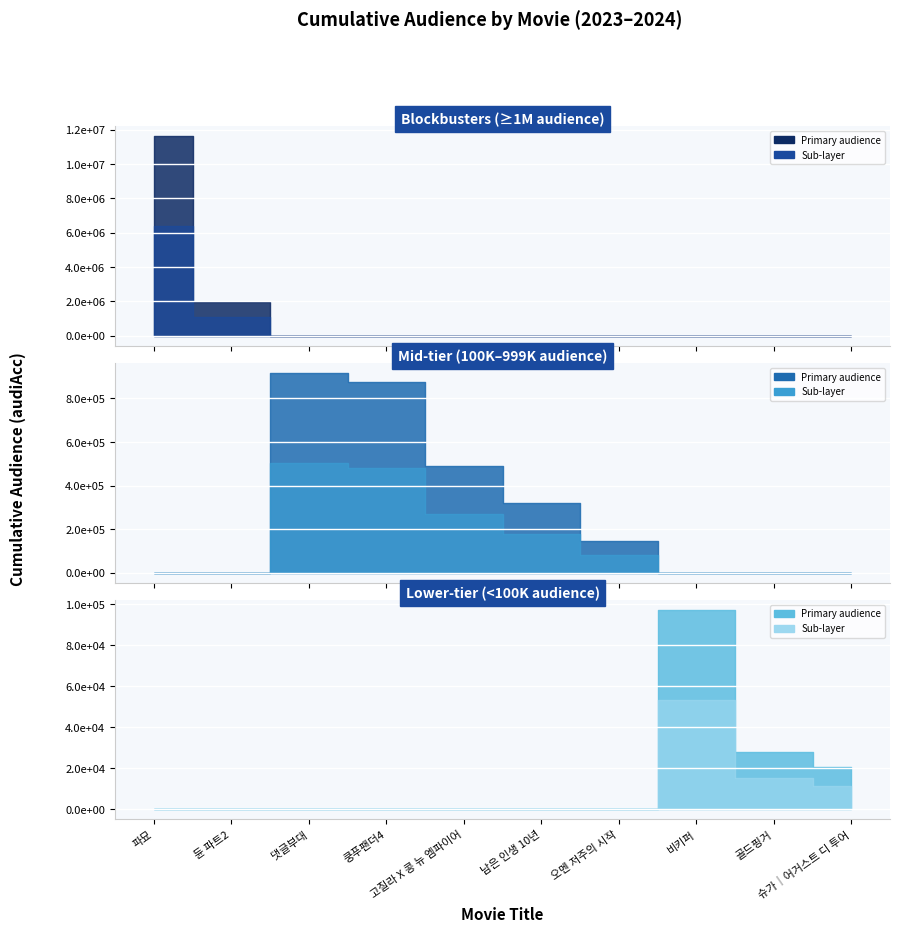

What is the approximate value at 파묘?

11614101